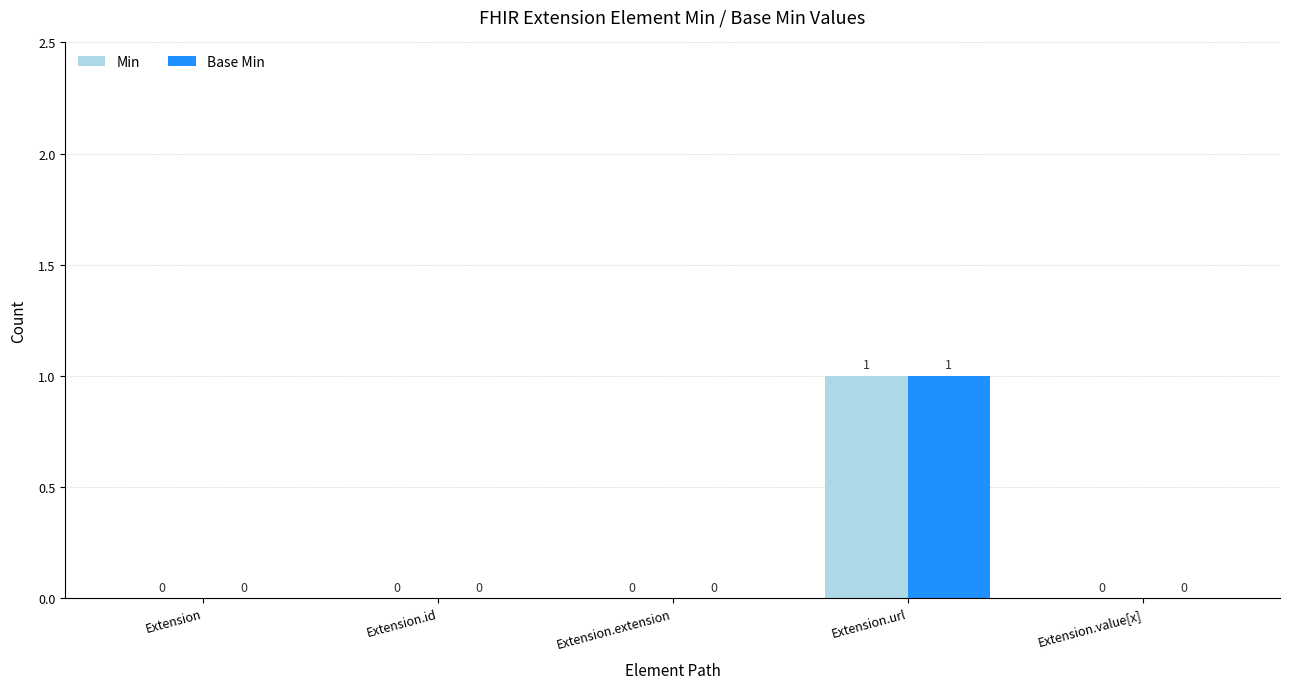

True or false: Min has a value of -1 at Extension.value[x].

False